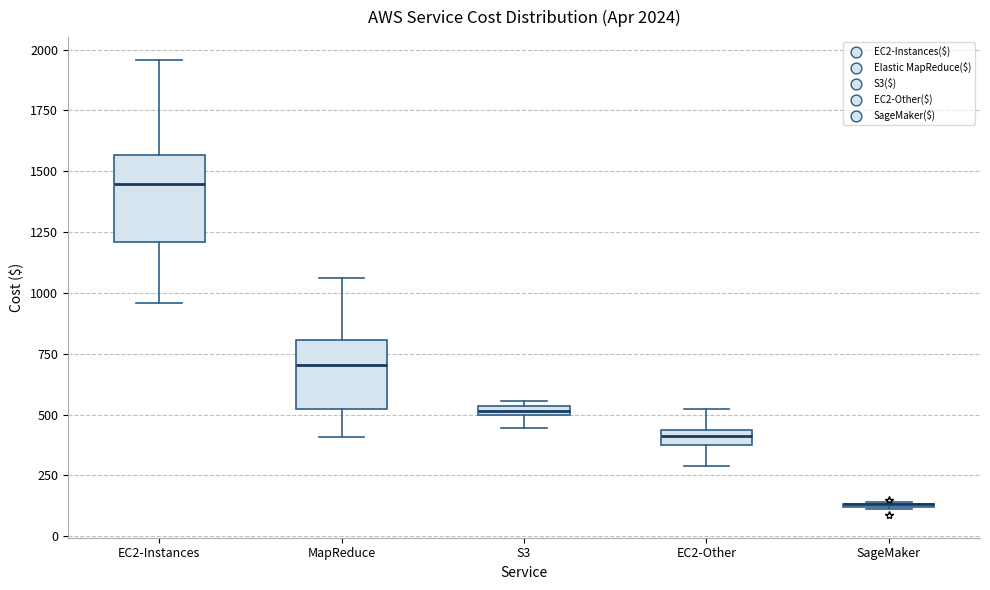

Comparing the boxes themselves (not the whiskers), which one is the tallest?

EC2-Instances